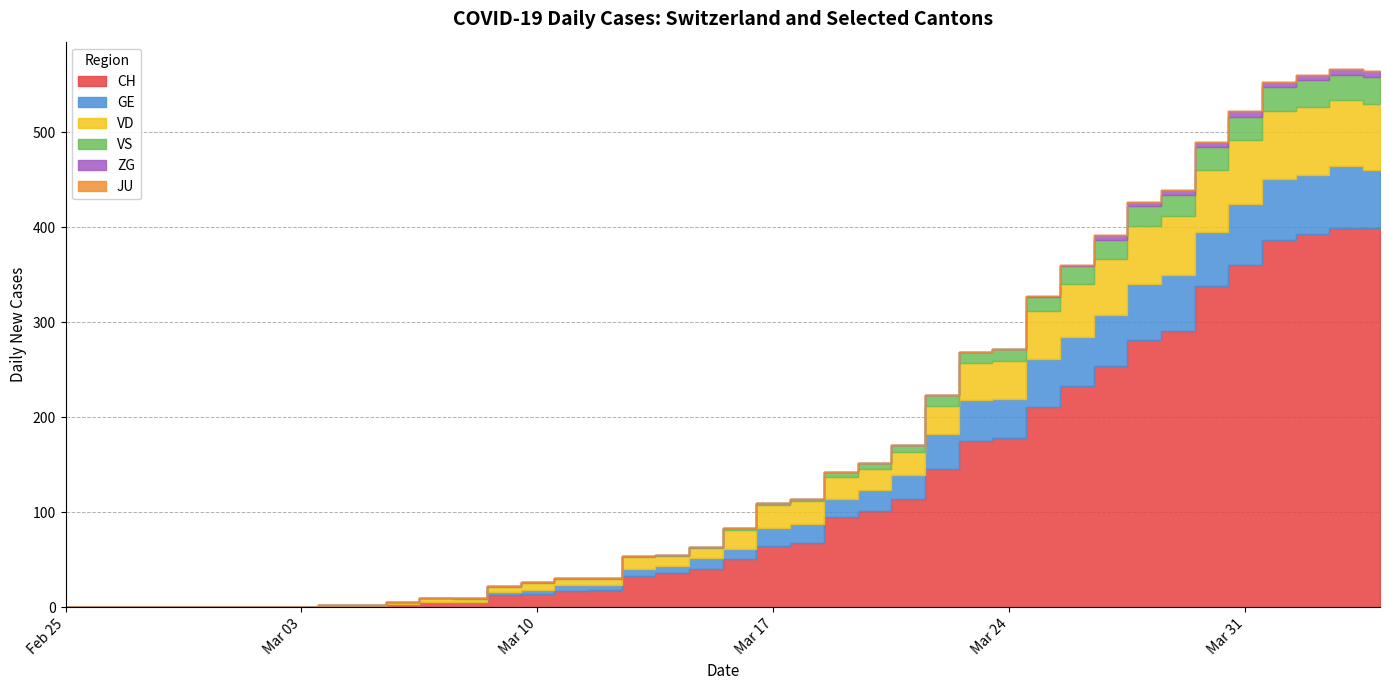

What is the value of the VD point at the 10th from the left?

2